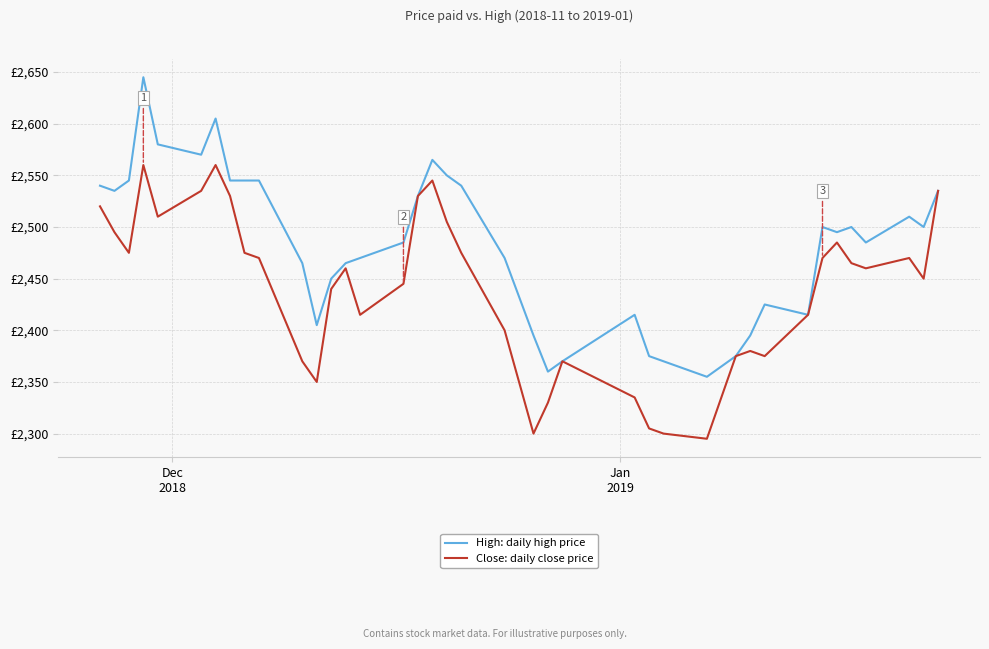

What are all the series names shown in the legend?

High: daily high price, Close: daily close price